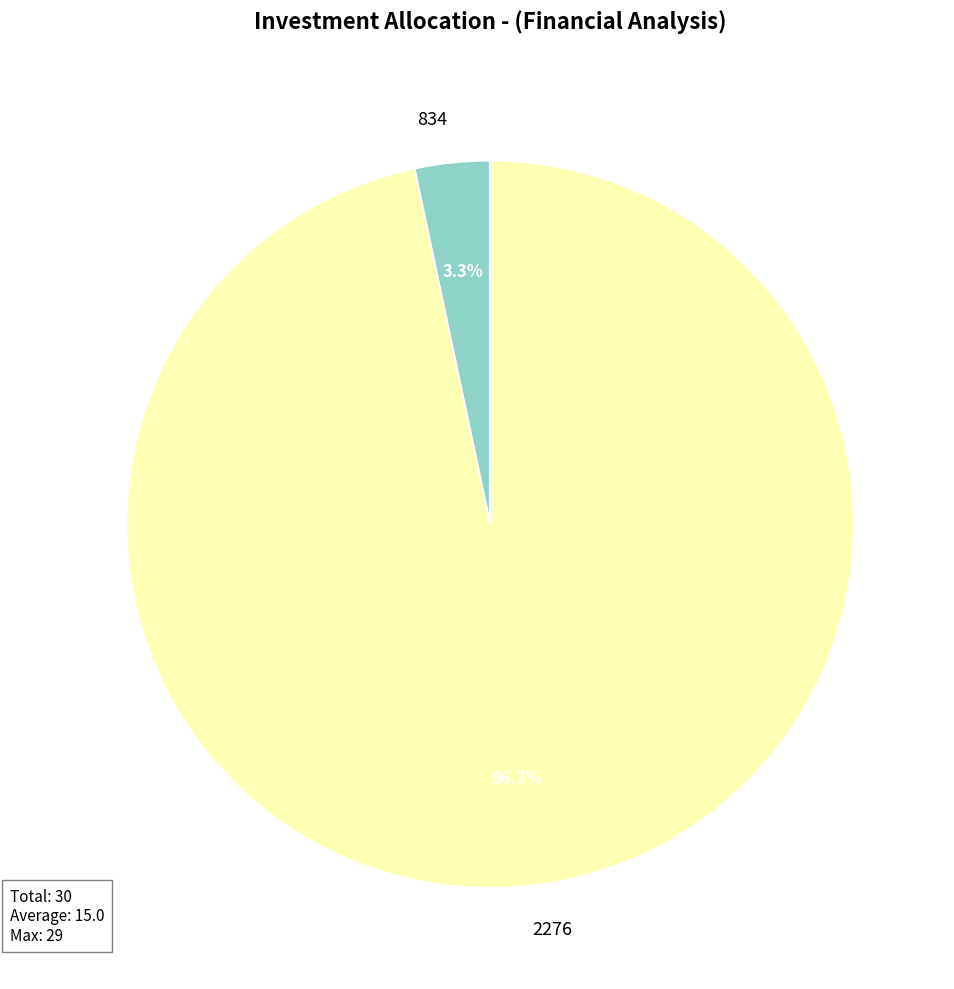

Do 834 and 2276 together represent more than half of the pie?

Yes